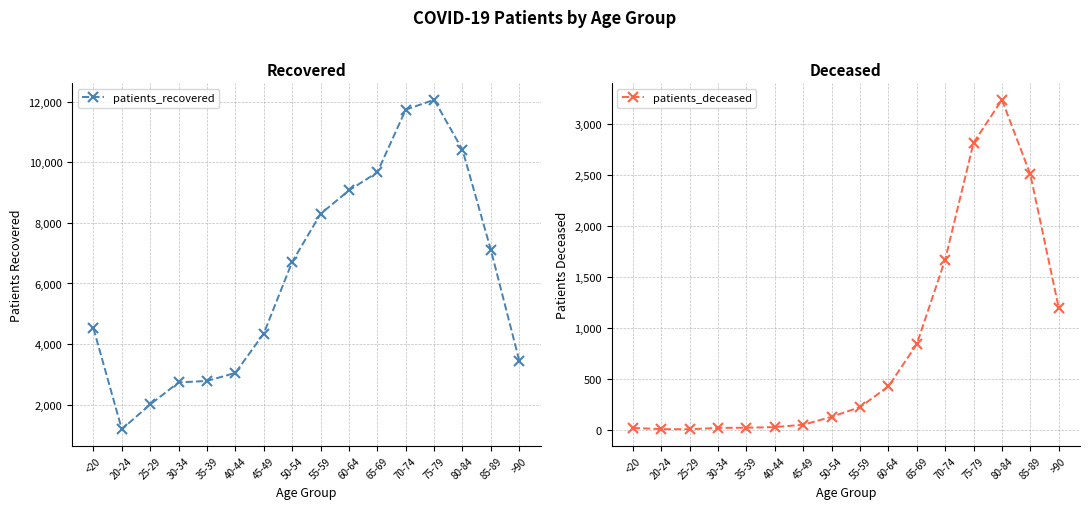

What is the value of the patients_deceased point at the 13th from the left?

2815